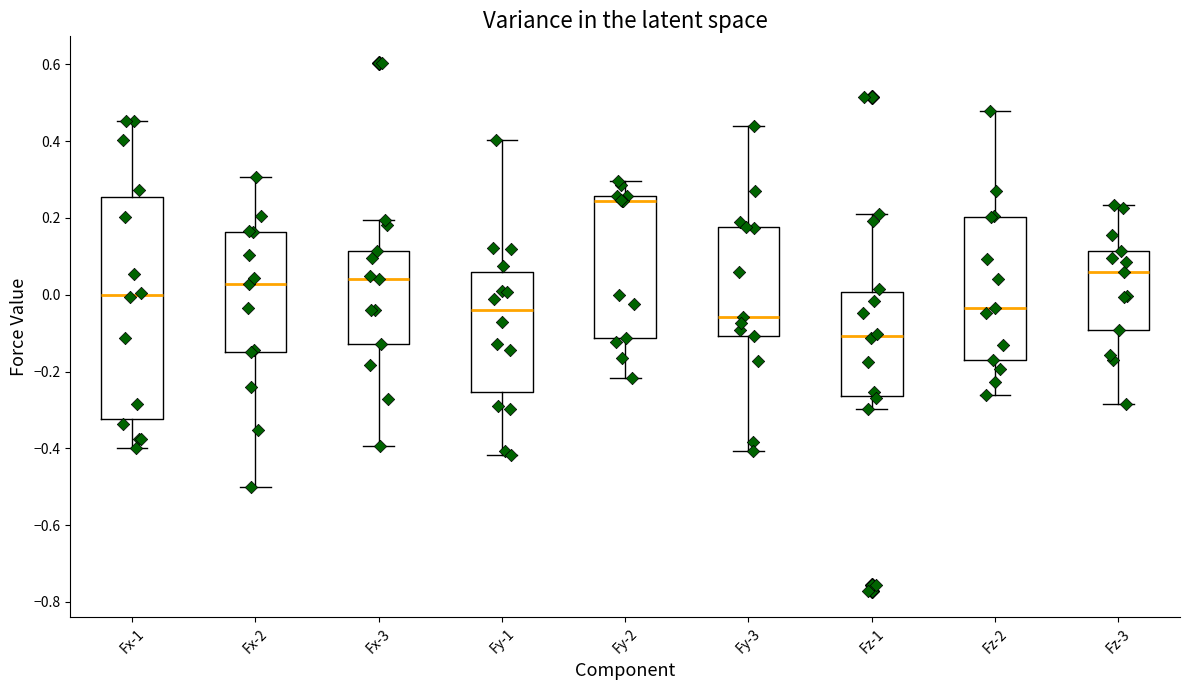

Reading left to right, read every box against the y-axis: the position of its median line, the range the box covers, and the ends of its whiskers. The values are not printed on the chart, so give them approximately, as read against the axis.

Fx-1: median 0.00, box -0.32 to 0.26, whiskers -0.40 to 0.46
Fx-2: median 0.02, box -0.14 to 0.16, whiskers -0.50 to 0.30
Fx-3: median 0.04, box -0.12 to 0.12, whiskers -0.40 to 0.20
Fy-1: median -0.04, box -0.26 to 0.06, whiskers -0.42 to 0.40
Fy-2: median 0.24, box -0.12 to 0.26, whiskers -0.22 to 0.30
Fy-3: median -0.06, box -0.10 to 0.18, whiskers -0.40 to 0.44
Fz-1: median -0.10, box -0.26 to 0.00, whiskers -0.30 to 0.22
Fz-2: median -0.04, box -0.18 to 0.20, whiskers -0.26 to 0.48
Fz-3: median 0.06, box -0.10 to 0.12, whiskers -0.28 to 0.24